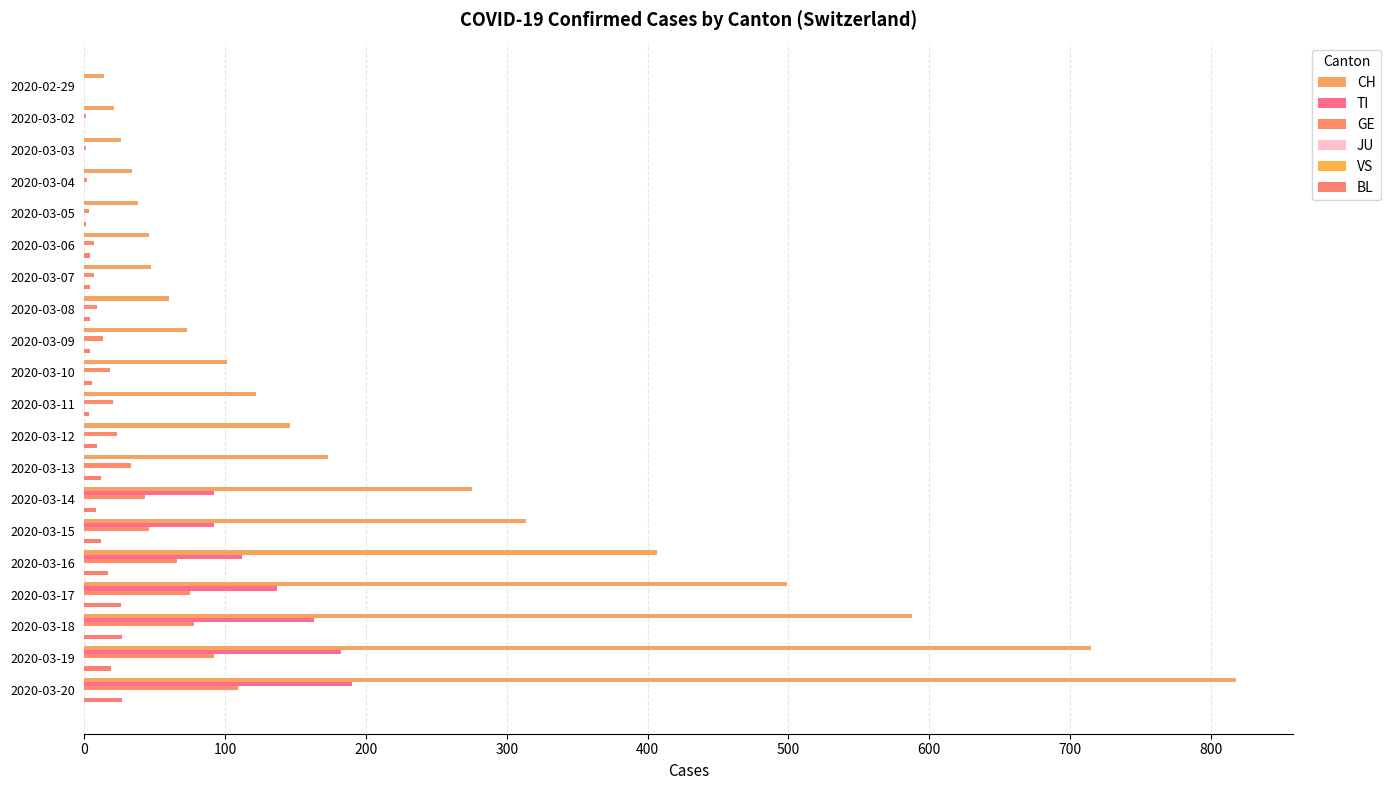

What is the difference between the second highest and minimum values in the BL series?

27.0